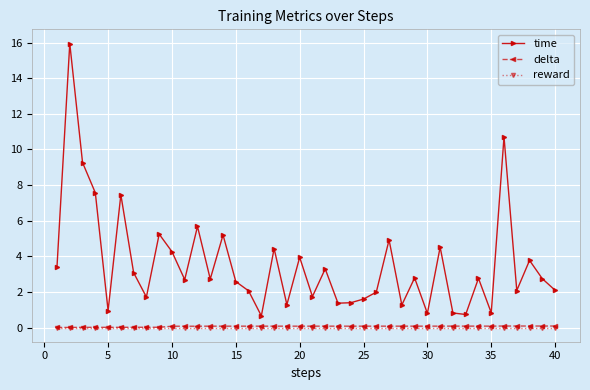

Which series has the largest range (max minus min)?

time